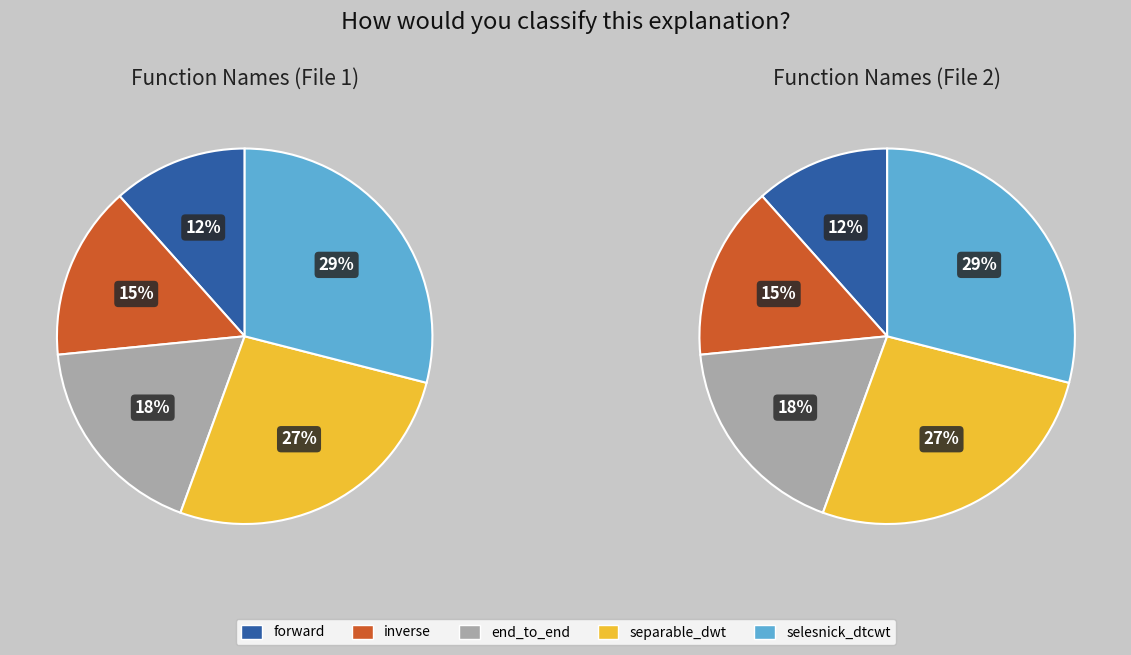

Combined, what portion of the pie is forward and inverse?

26.6%